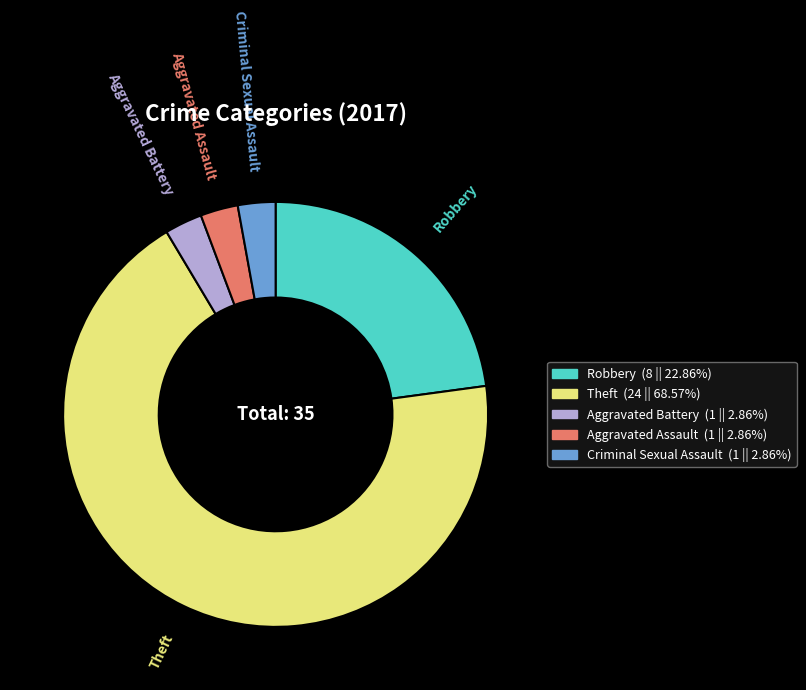

Is the sum of Theft and Robbery greater than half?

Yes